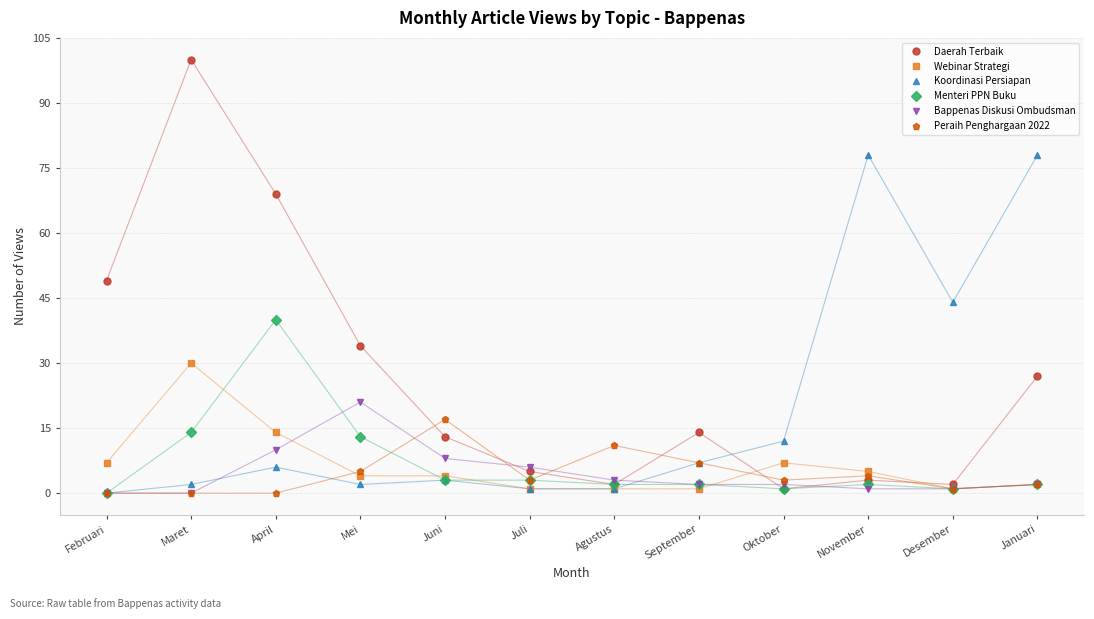

Between Juni and Januari, which series saw the biggest shift?

Koordinasi Persiapan